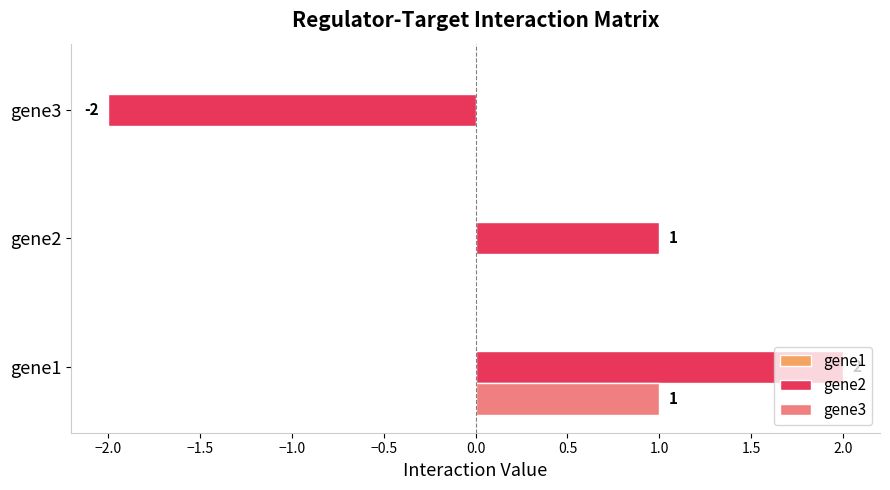

At which category is the sum across all series the highest?

gene1